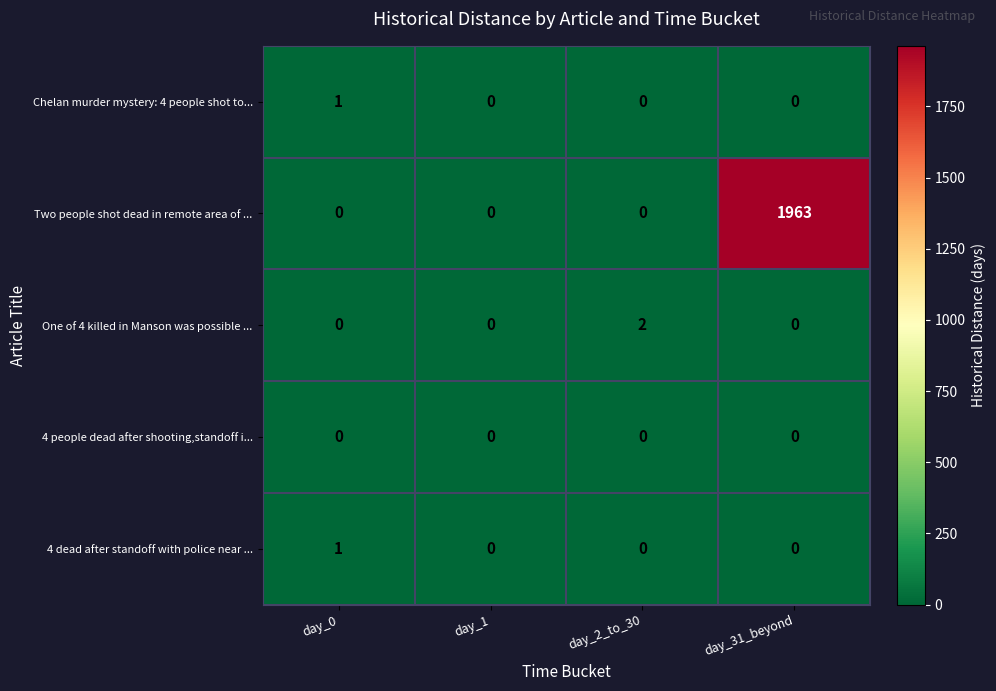

Count the number of data series in this chart.

5